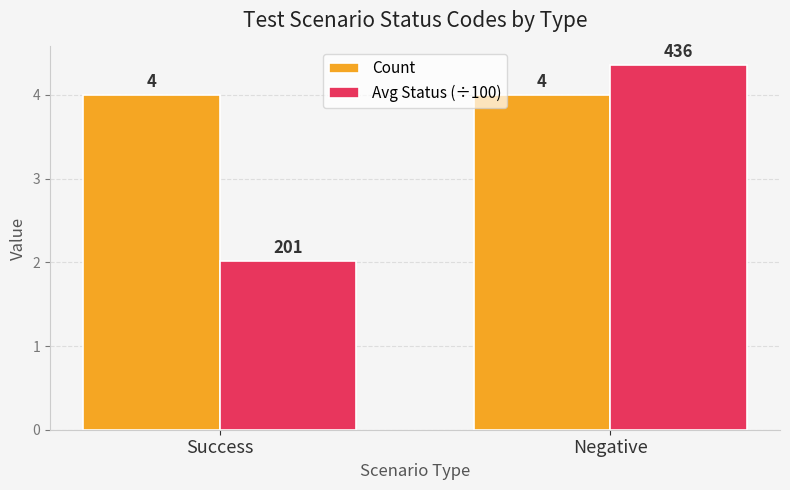

Which series has the largest range (max minus min)?

Avg Status (÷100)